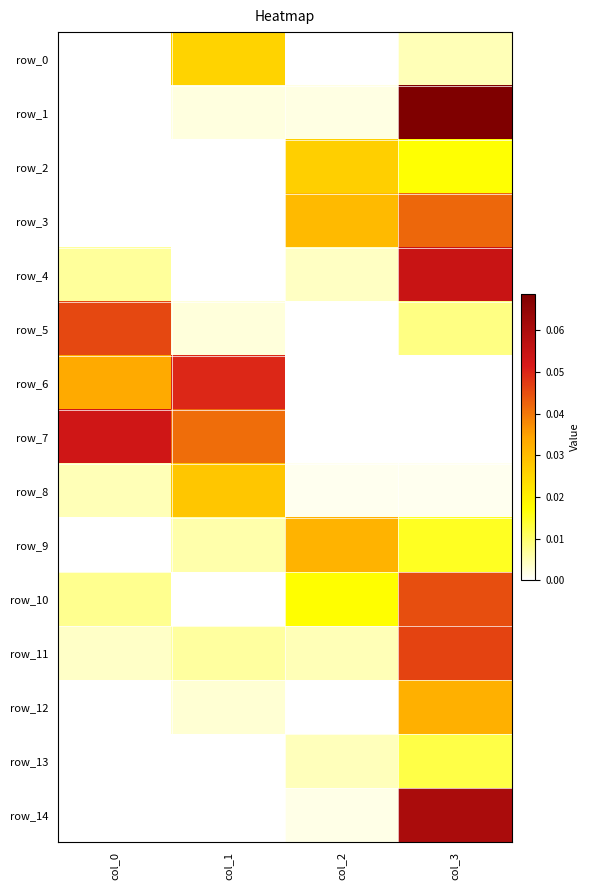

At which label does row_8 reach its peak?

col_1